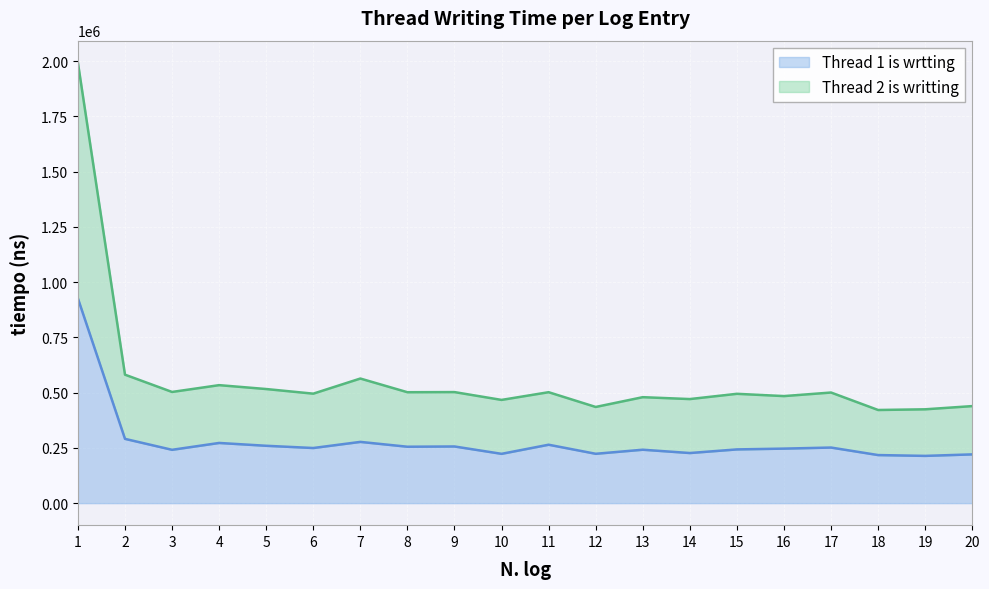

Reading left to right, list all the values displayed in this chart.

Thread 1 is wrtting: 1=926000	2=290800	3=241300	4=272300	5=259500	6=249400	7=277100	8=255200	9=256400	10=223100	11=264300	12=223300	13=241700	14=226700	15=243100	16=246700	17=251500	18=217500	19=213800	20=220600
Thread 2 is writting: 1=1992500	2=581200	3=503000	4=533800	5=516200	6=495300	7=563700	8=501800	9=502400	10=467000	11=501900	12=435100	13=479400	14=470800	15=494600	16=484300	17=500400	18=421400	19=424500	20=439000